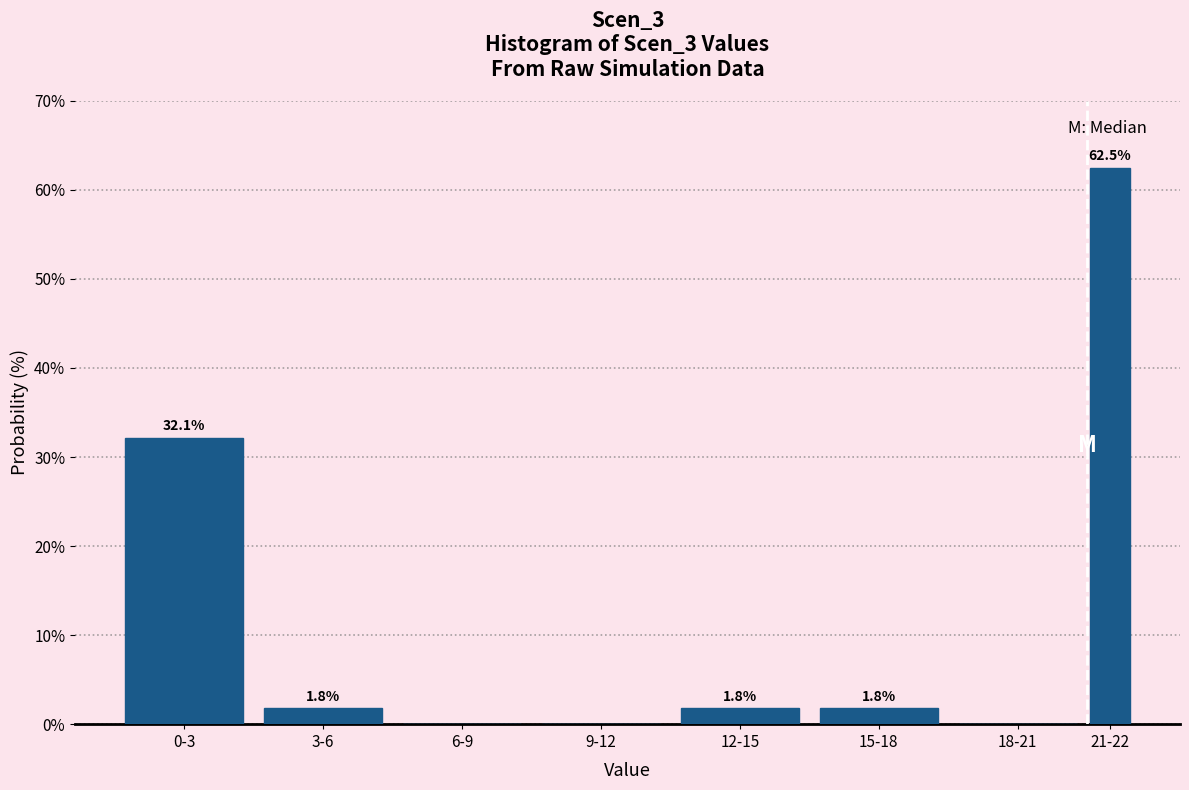

Reading left to right, list all the values displayed in this chart.

0-3=32.1	3-6=1.8	6-9=0.0	9-12=0.0	12-15=1.8	15-18=1.8	18-21=0.0	21-22=62.5